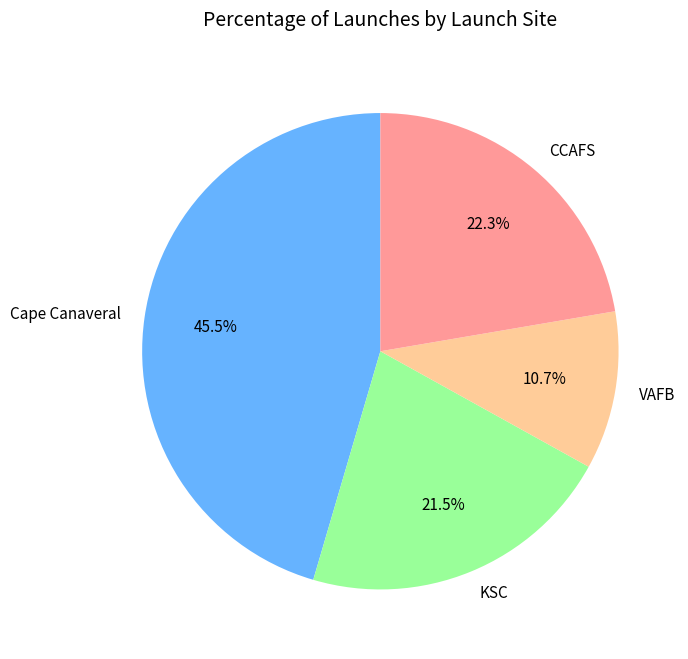

What percentage is NOT represented by CCAFS?

77.7%